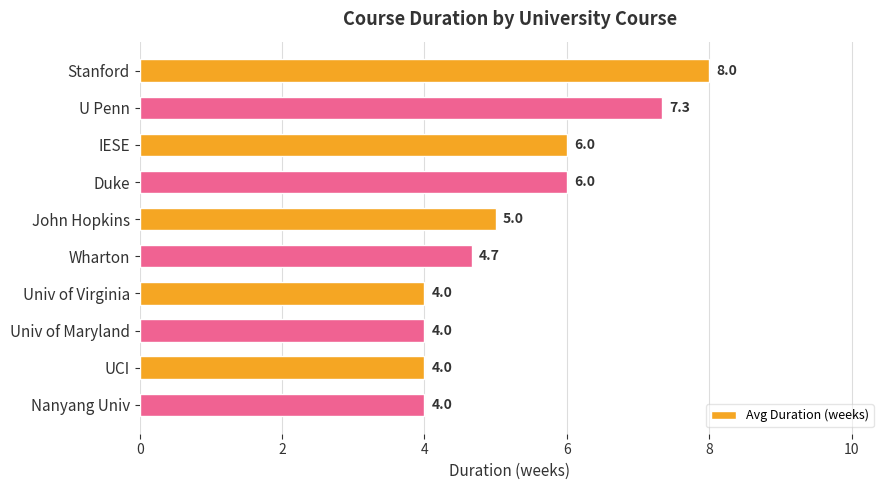

Reading top to bottom, extract all data points from this chart.

8.0	7.3	6.0	6.0	5.0	4.7	4.0	4.0	4.0	4.0